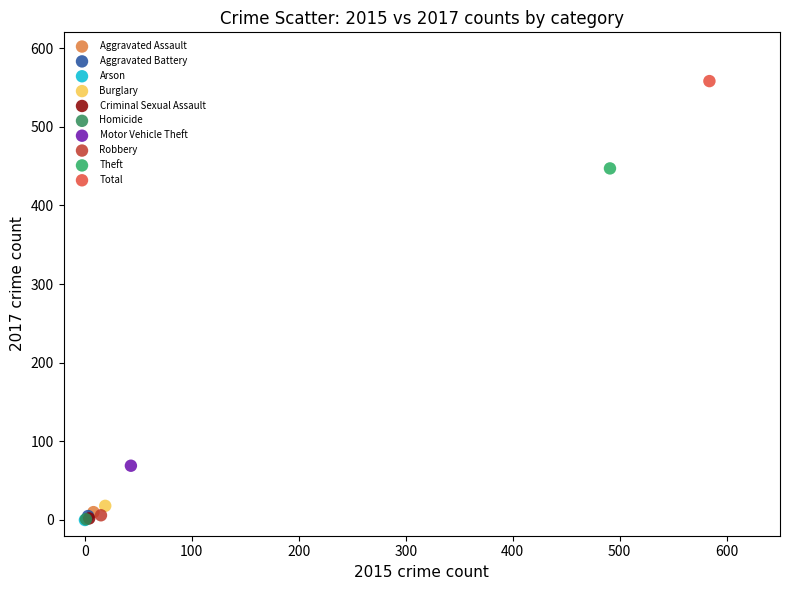

What are all the series names shown in the legend?

Aggravated Assault, Aggravated Battery, Arson, Burglary, Criminal Sexual Assault, Homicide, Motor Vehicle Theft, Robbery, Theft, Total